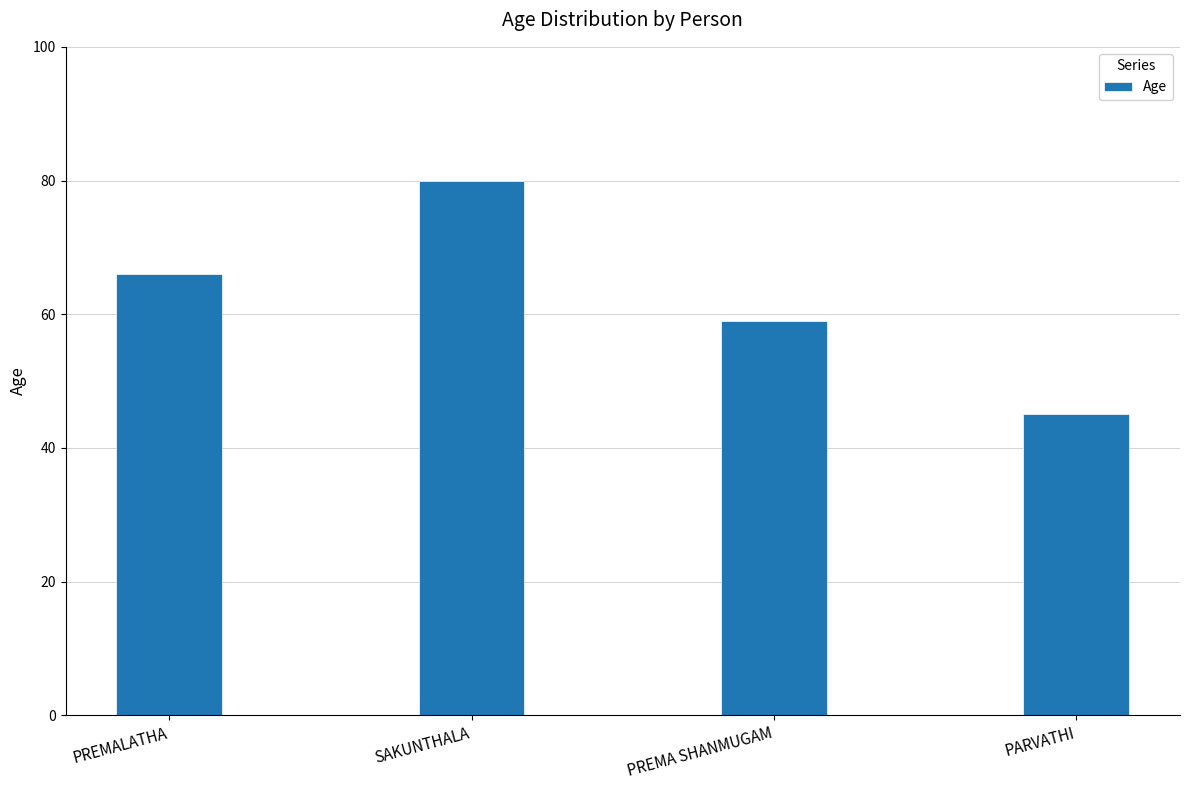

What position from the right is PREMALATHA?

4